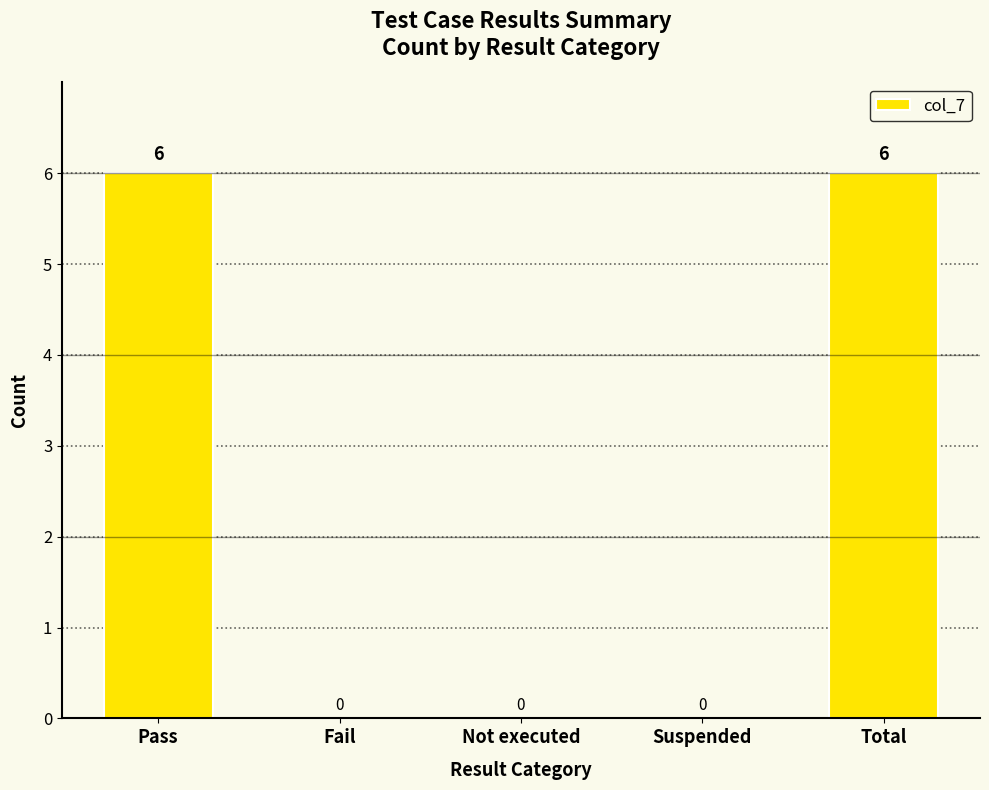

What is the maximum value shown in the chart?

6